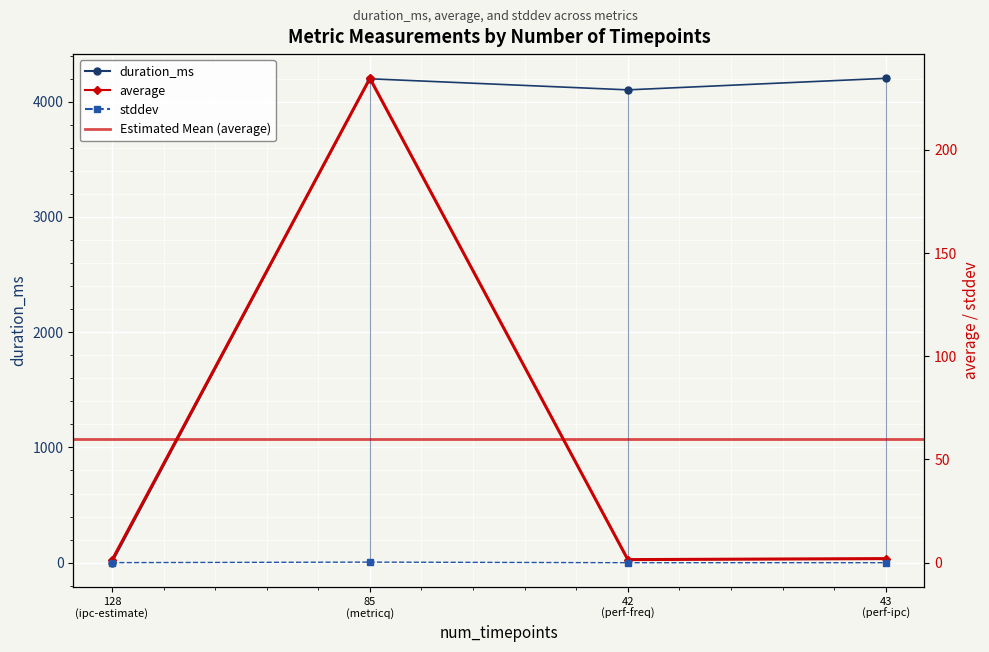

What position from the right is 43
(perf-ipc)?

1